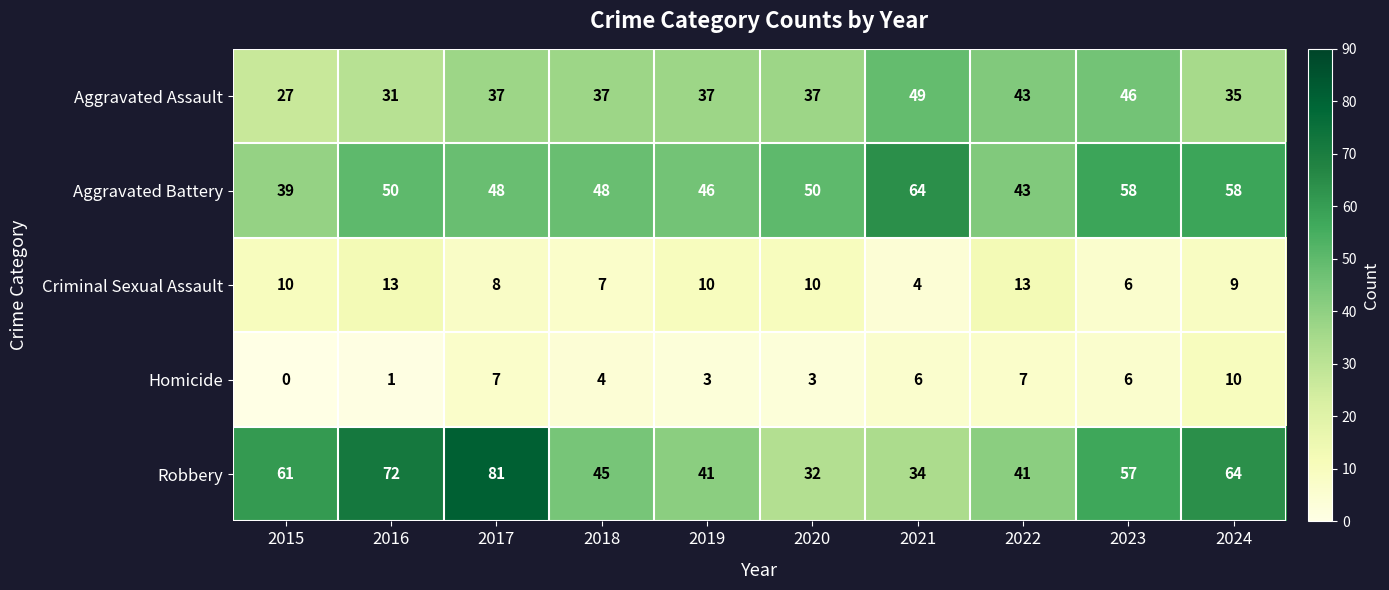

True or false: Homicide has a value of 10 at 2021.

False